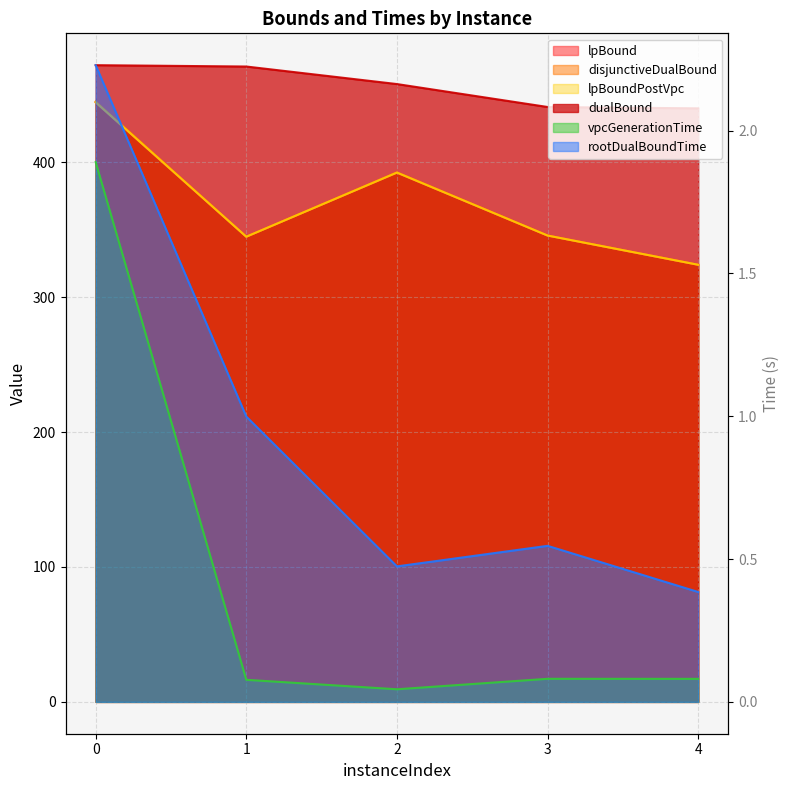

What is the highest value of the lpBoundPostVpc series?

444.4